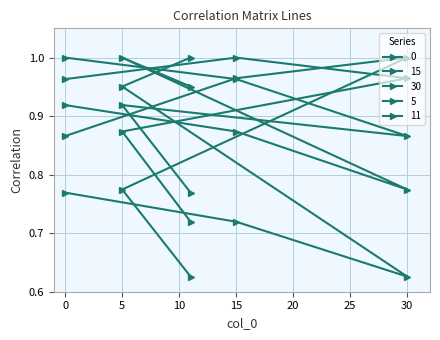

Between 15 and 30, which series saw the biggest shift?

5